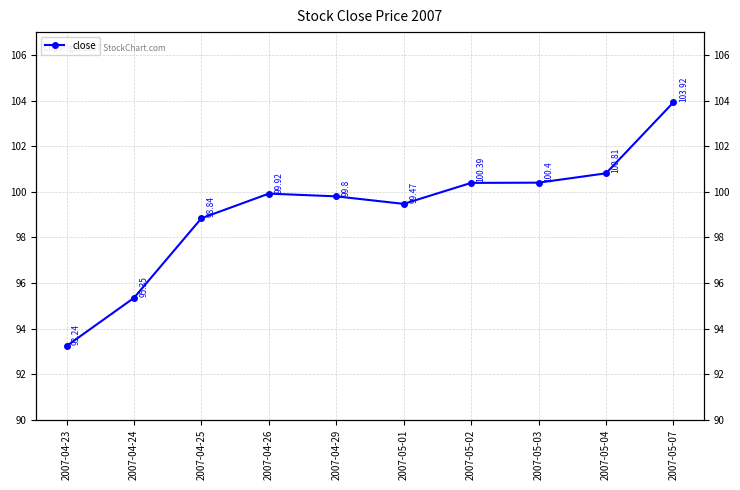

Rank the categories by value from highest to lowest.

2007-05-07, 2007-05-04, 2007-05-03, 2007-05-02, 2007-04-26, 2007-04-29, 2007-05-01, 2007-04-25, 2007-04-24, 2007-04-23